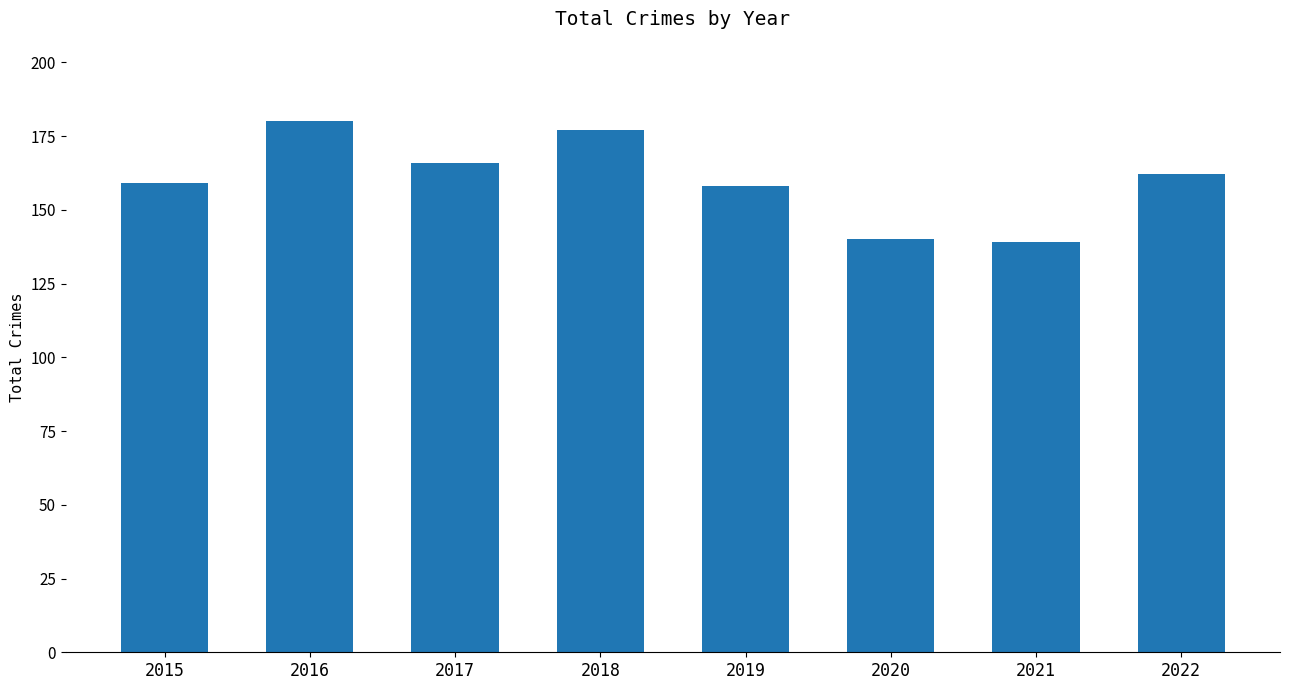

At which label does the data first exceed 162?

2016